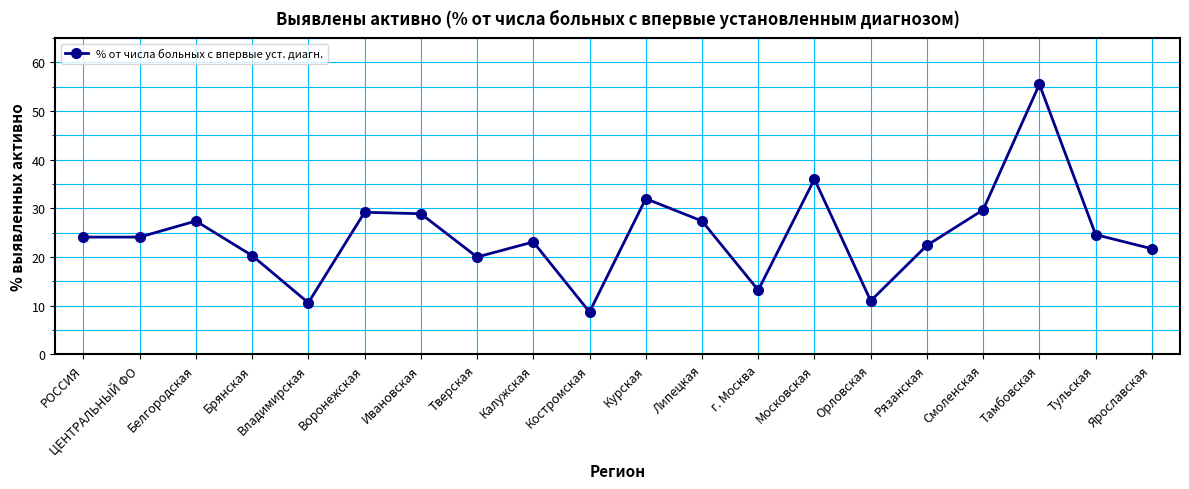

Is it true that the value at Тамбовская is 55.5?

True